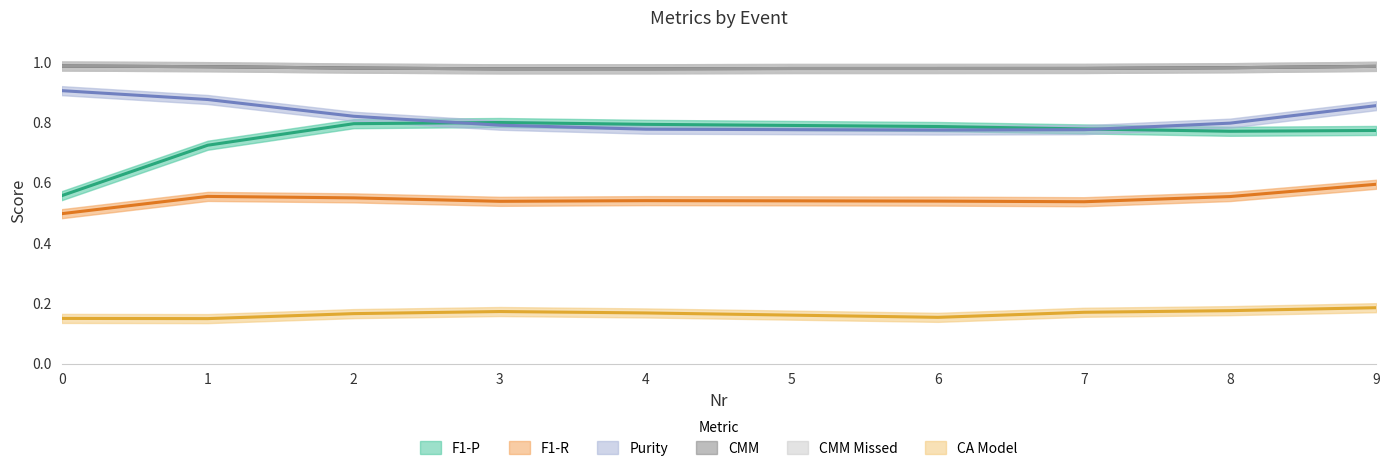

What is the value of the CMM point at the 1st from the left?

1.0